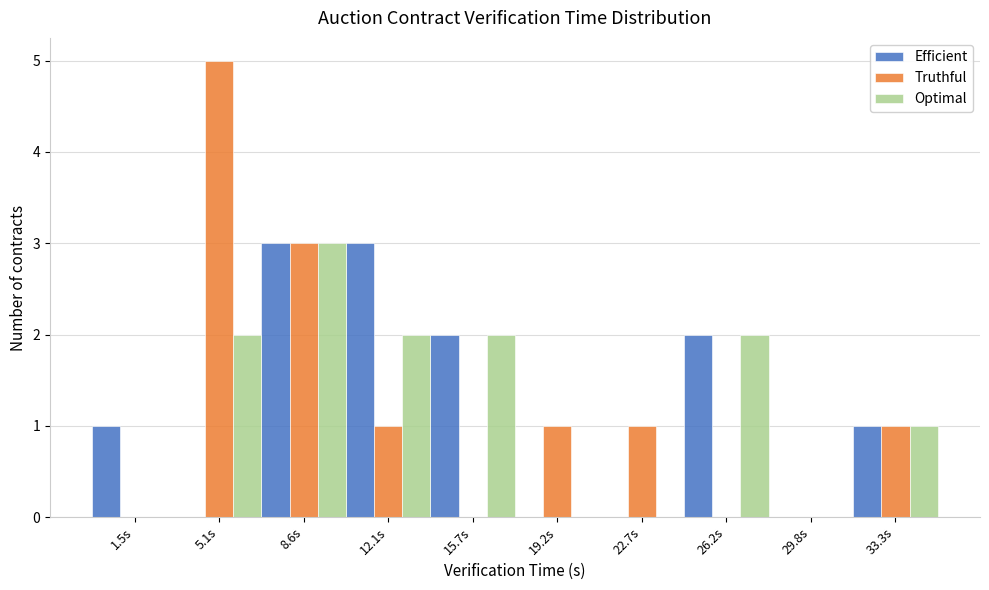

Reading left to right, list all the values displayed in this chart.

Efficient: 1.5s=1	5.1s=0	8.6s=3	12.1s=3	15.7s=2	19.2s=0	22.7s=0	26.2s=2	29.8s=0	33.3s=1
Truthful: 1.5s=0	5.1s=5	8.6s=3	12.1s=1	15.7s=0	19.2s=1	22.7s=1	26.2s=0	29.8s=0	33.3s=1
Optimal: 1.5s=0	5.1s=2	8.6s=3	12.1s=2	15.7s=2	19.2s=0	22.7s=0	26.2s=2	29.8s=0	33.3s=1